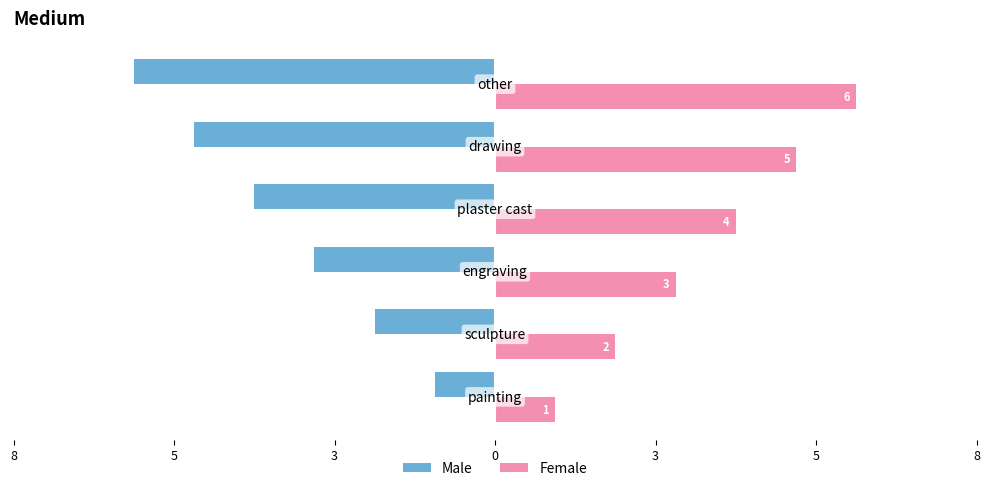

Which series has the widest spread of values?

Male